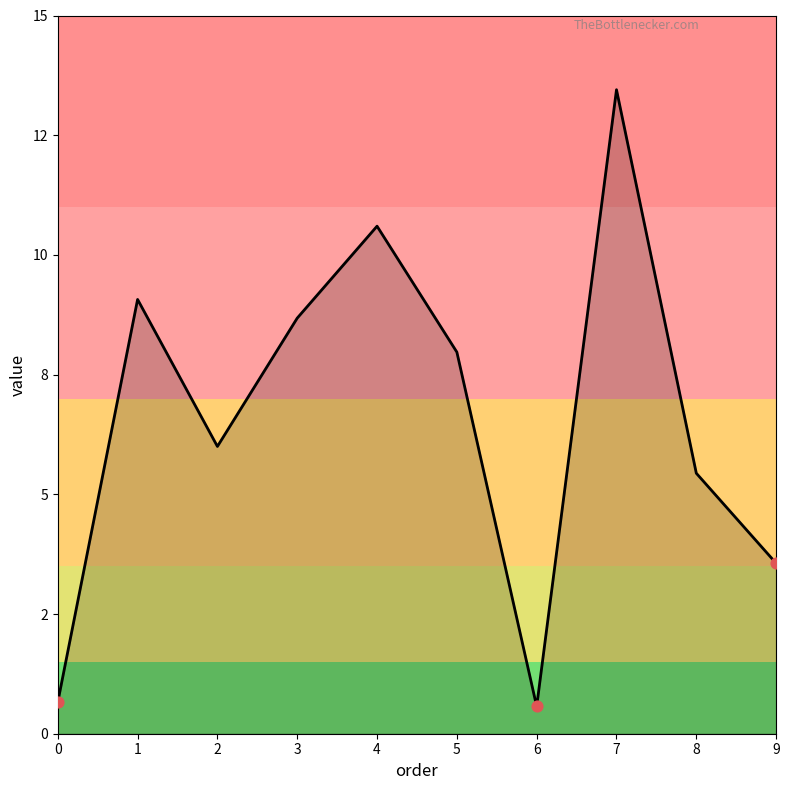

Between 2 and 0, which is larger?

2